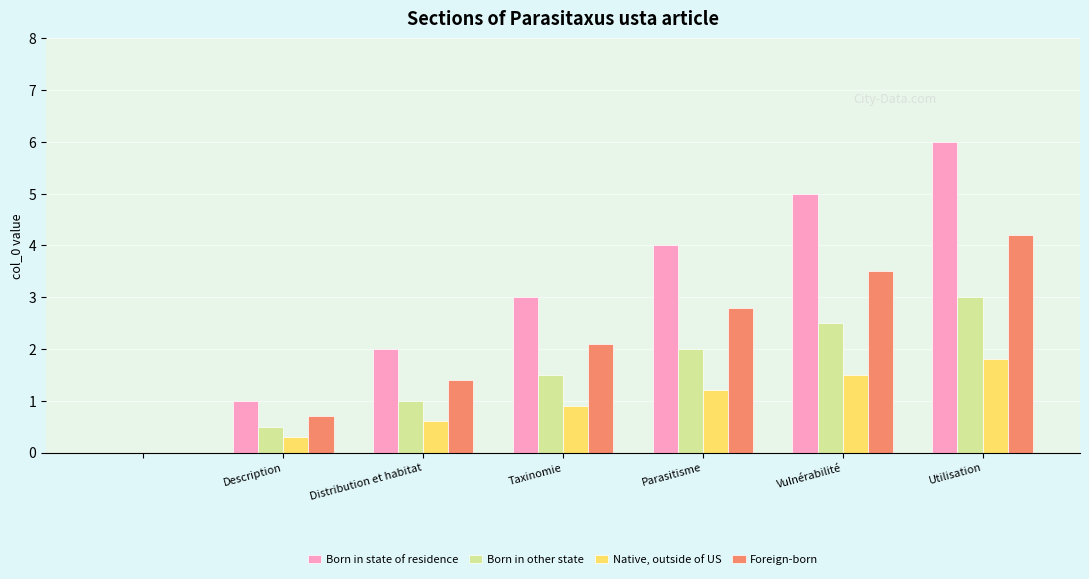

Which series has the widest spread of values?

Born in state of residence